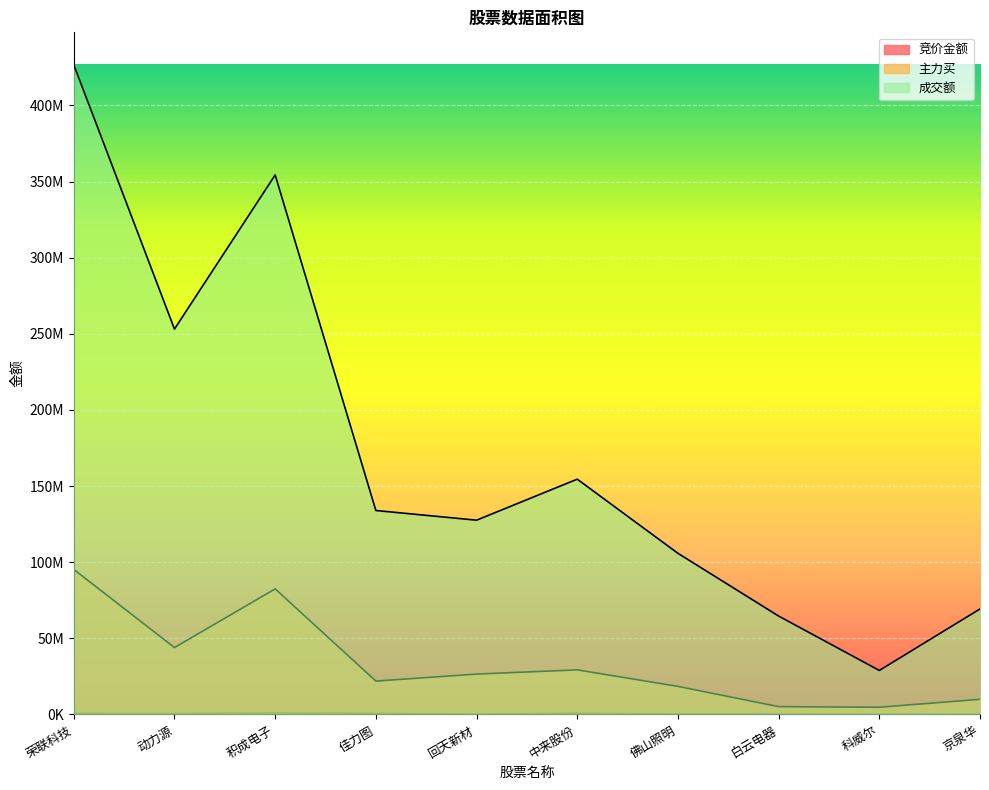

Is the value of 主力买 at 积成电子 greater than the value of 成交额 at 中来股份?

No